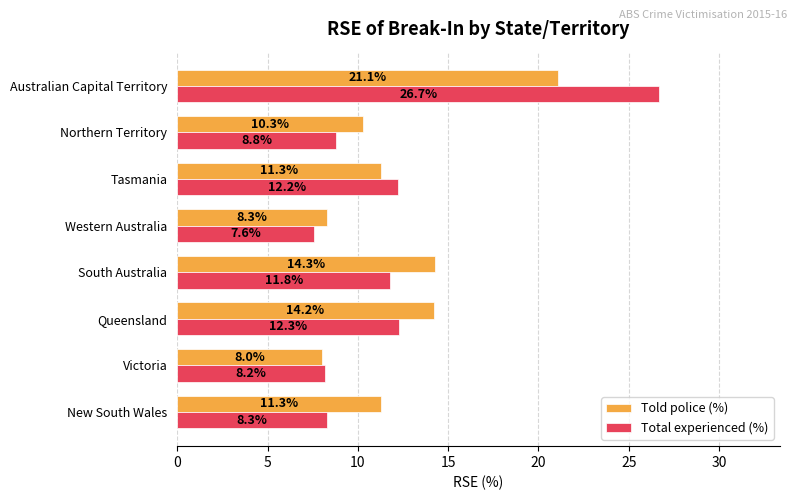

Which label corresponds to the largest value in the chart?

Australian Capital Territory